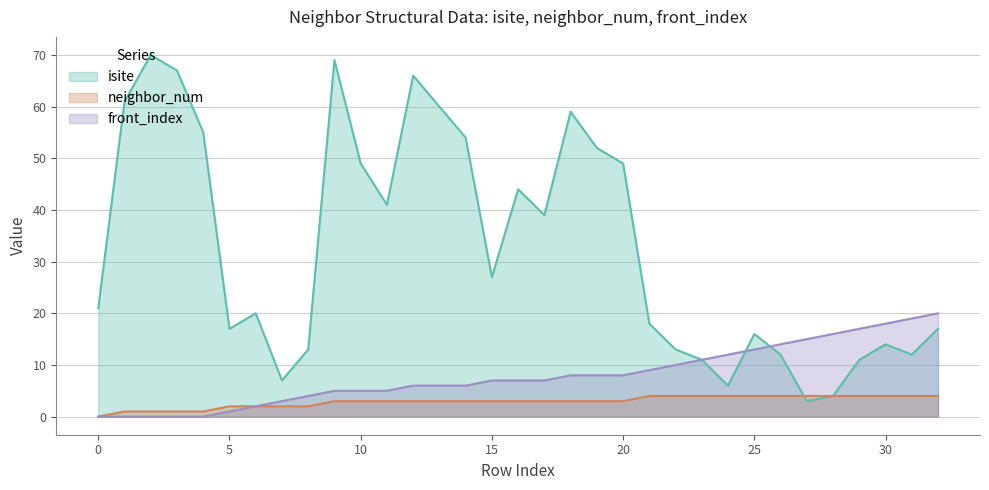

Read the isite value at 15.

27